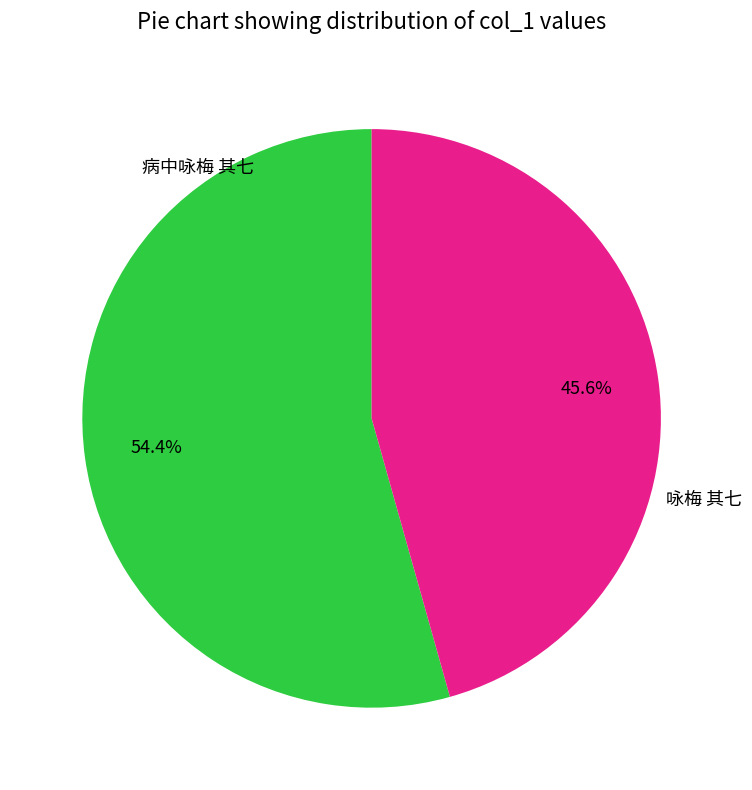

What is the majority slice?

咏梅 其七